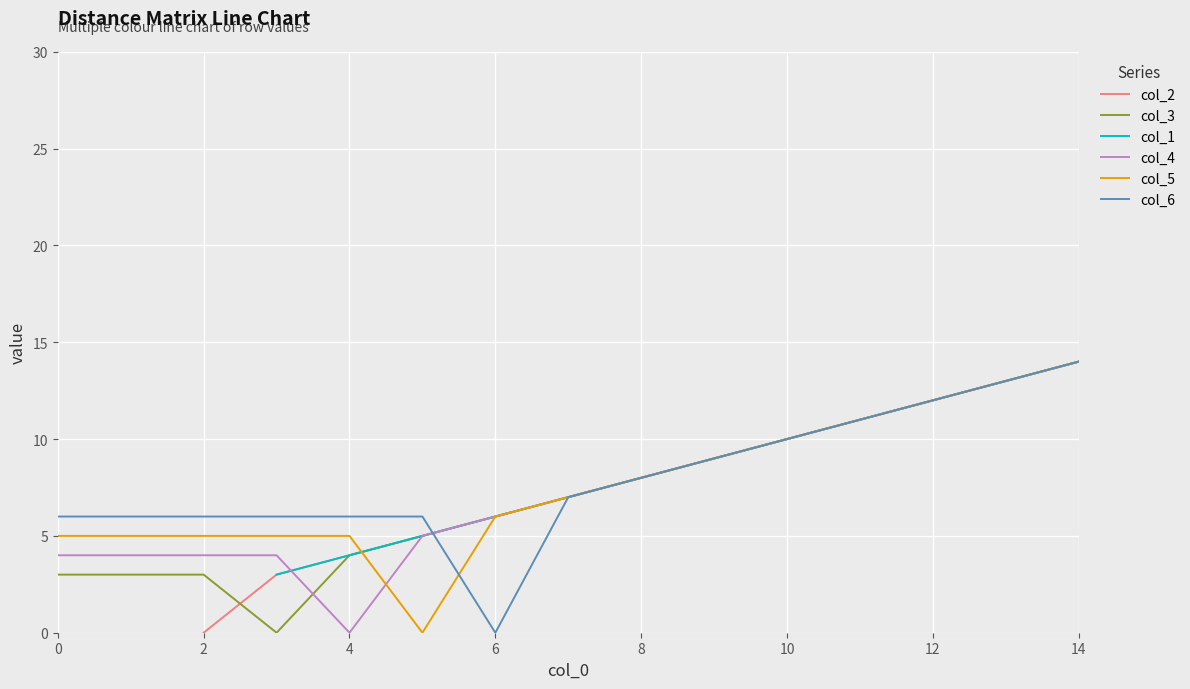

Which series has the widest spread of values?

col_3